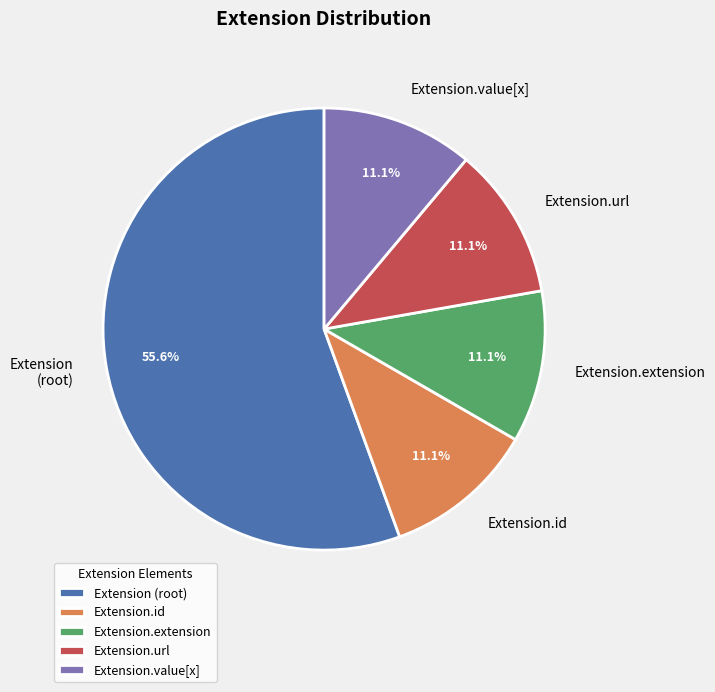

Combined, do Extension.extension and Extension.url account for over 50%?

No